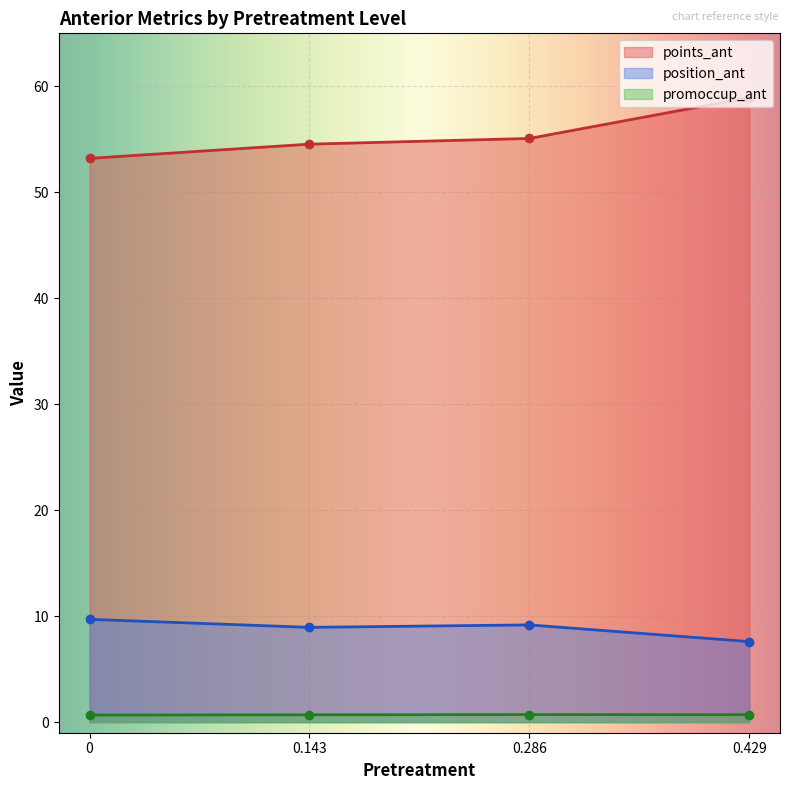

Reading left to right, list all the values displayed in this chart.

points_ant: 0=53.2	0.143=54.5	0.286=55.1	0.429=58.9
position_ant: 0=9.7	0.143=8.9	0.286=9.2	0.429=7.6
promoccup_ant: 0=0.7	0.143=0.7	0.286=0.7	0.429=0.7